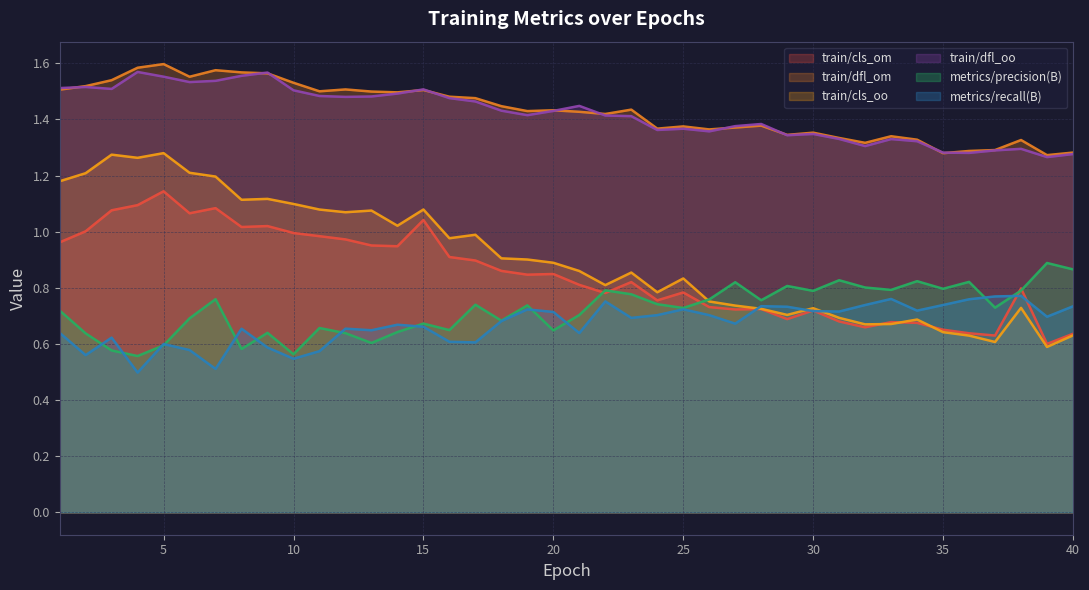

Which series has the widest spread of values?

train/cls_oo